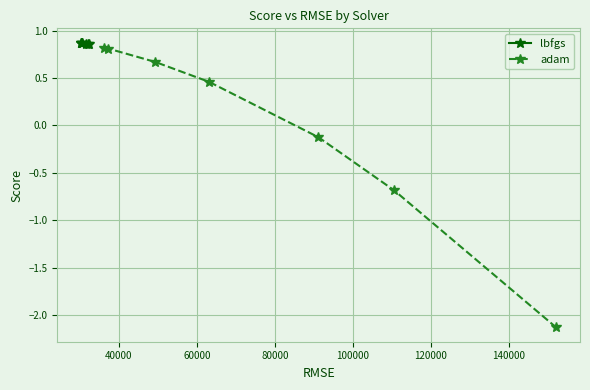

Rank the series at 80000 from lowest to highest value.

adam, lbfgs